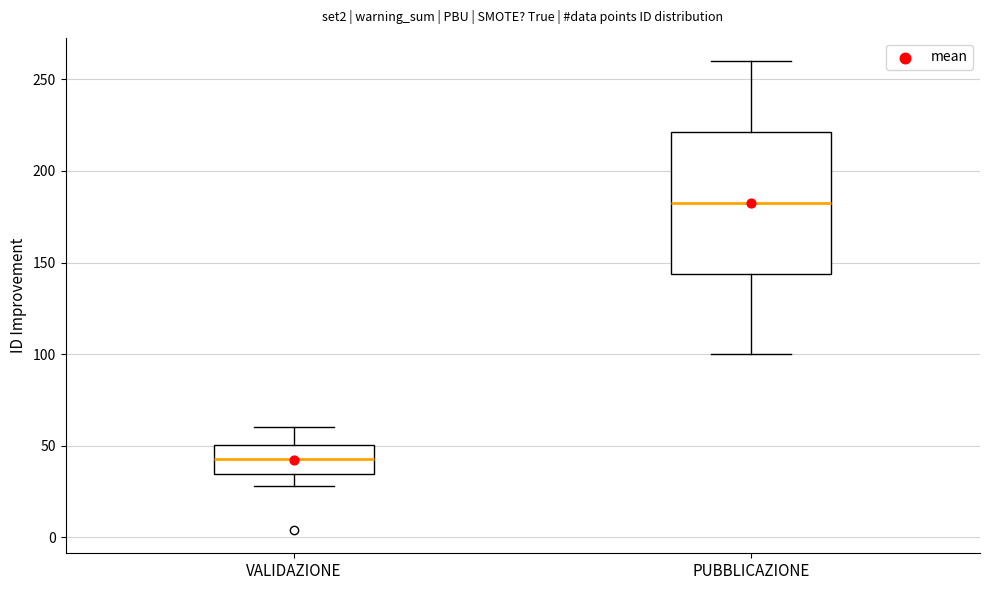

Reading left to right, read every box against the y-axis: the position of its median line, the range the box covers, and the ends of its whiskers. The values are not printed on the chart, so give them approximately, as read against the axis.

VALIDAZIONE: median 45, box 35 to 50, whiskers 30 to 60
PUBBLICAZIONE: median 185, box 145 to 220, whiskers 100 to 260